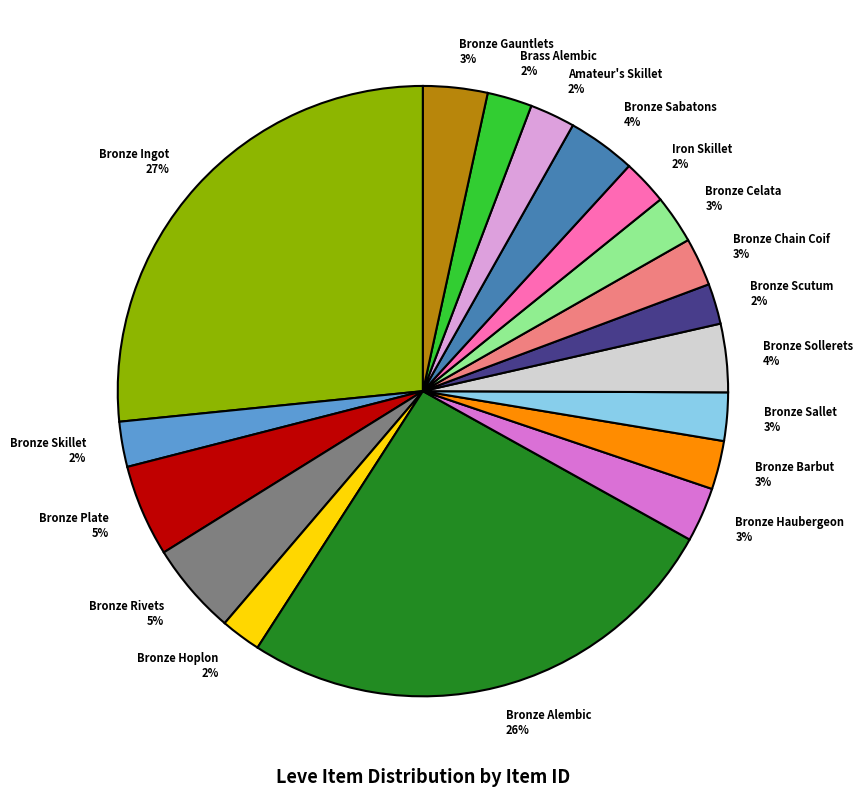

Count the number of slices in the pie.

18